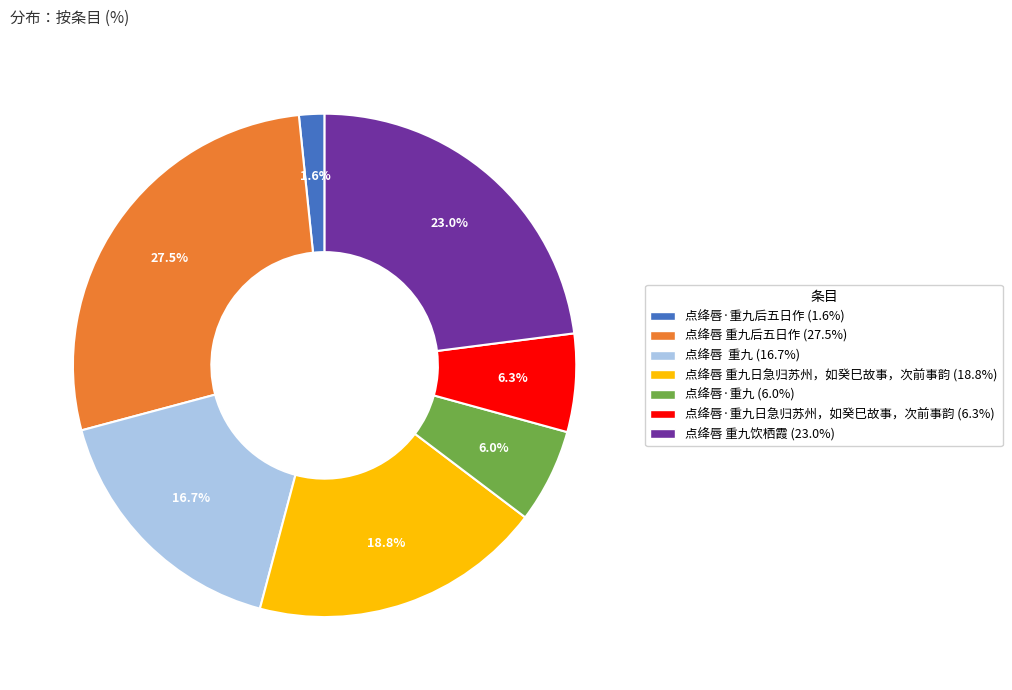

Is there any slice that represents more than half of the pie?

No